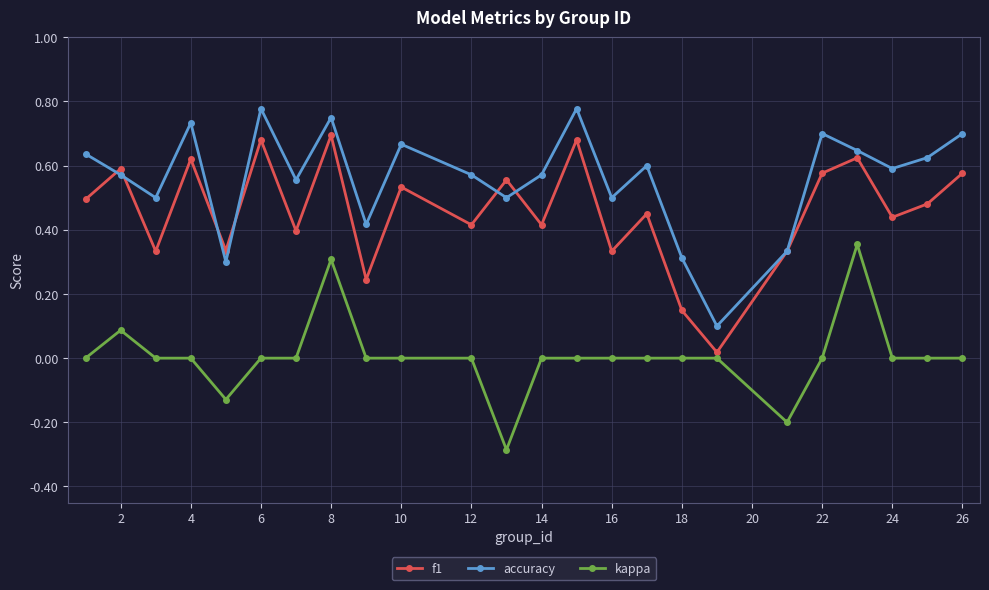

Which series has the largest total across all categories?

accuracy